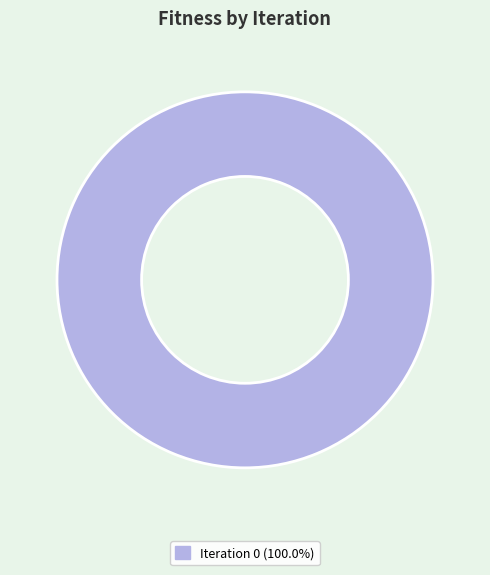

Is there any slice that represents more than half of the pie?

Yes